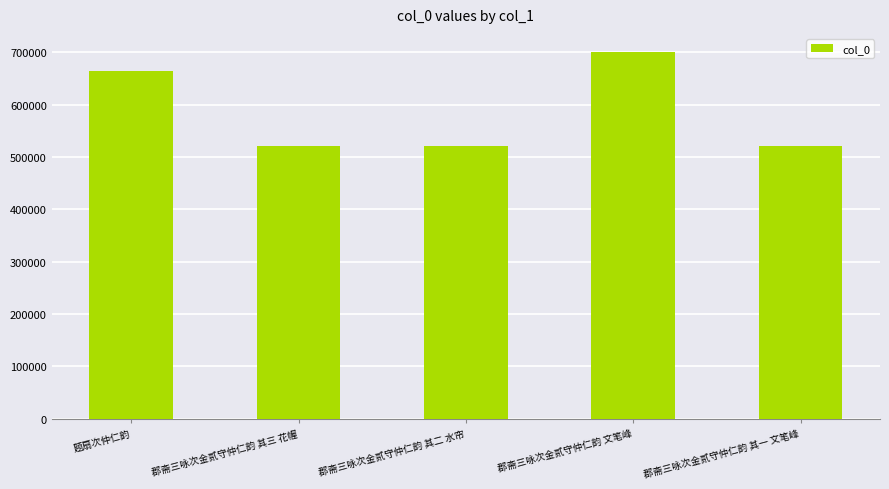

Is it true that the value at 郡斋三咏次金贰守仲仁韵 其三 花幄 is 521578?

True